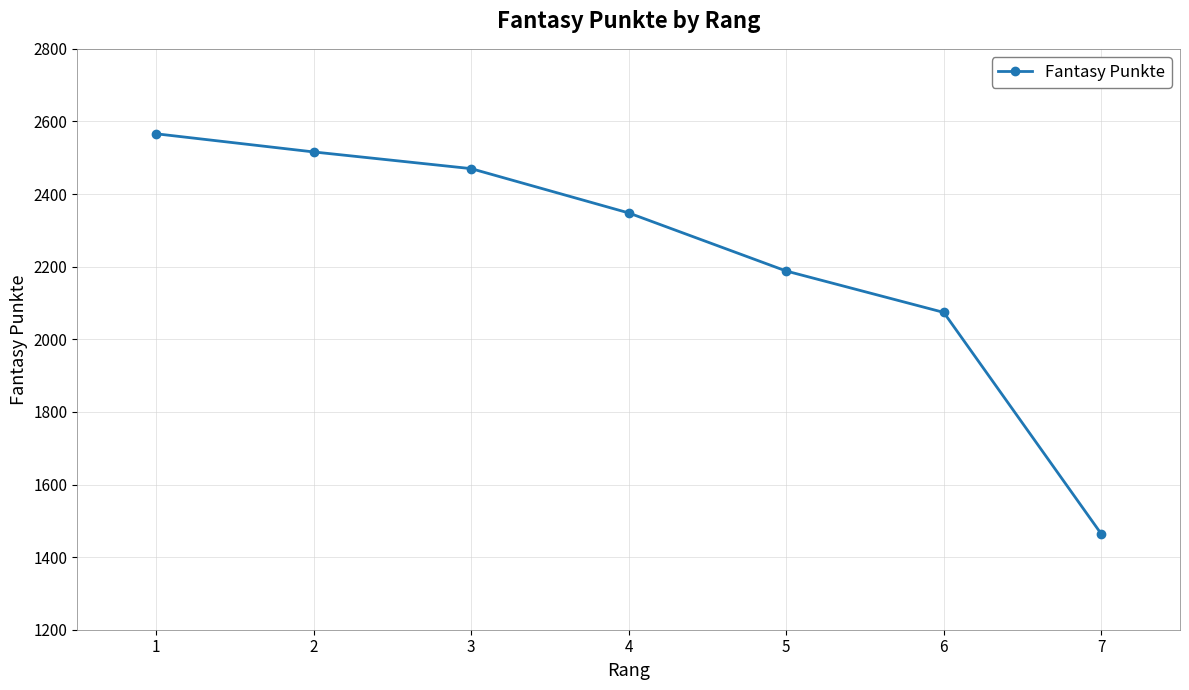

List the labels in order of value, smallest first.

7, 6, 5, 4, 3, 2, 1